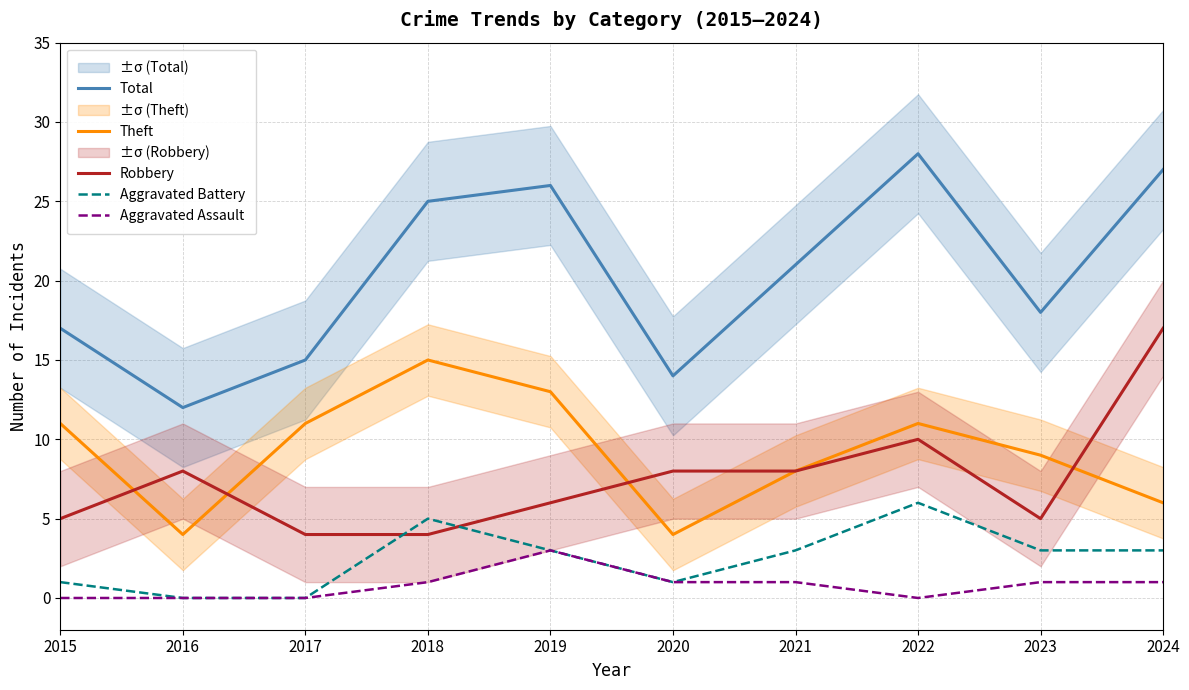

The Theft series shows 15 at 2017. True or false?

False